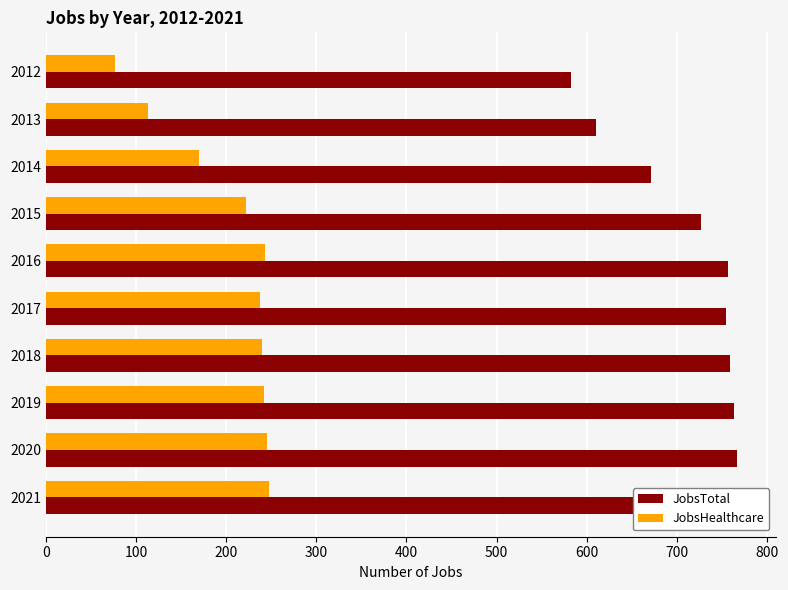

What is the value of the JobsTotal bar at the 5th from the left?

757